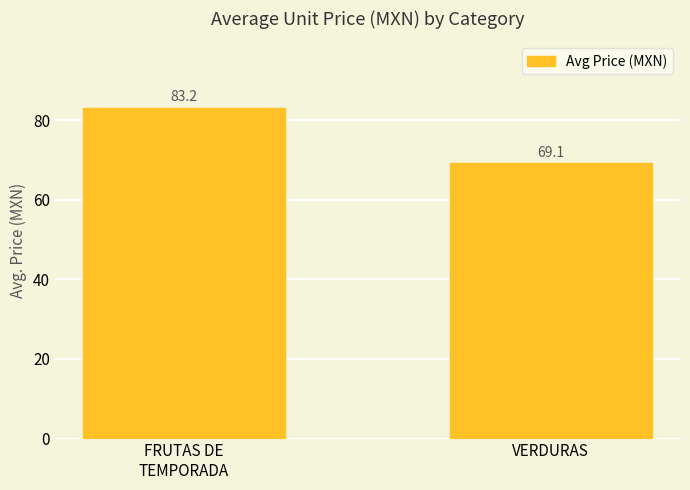

Does the chart contain any negative values?

No